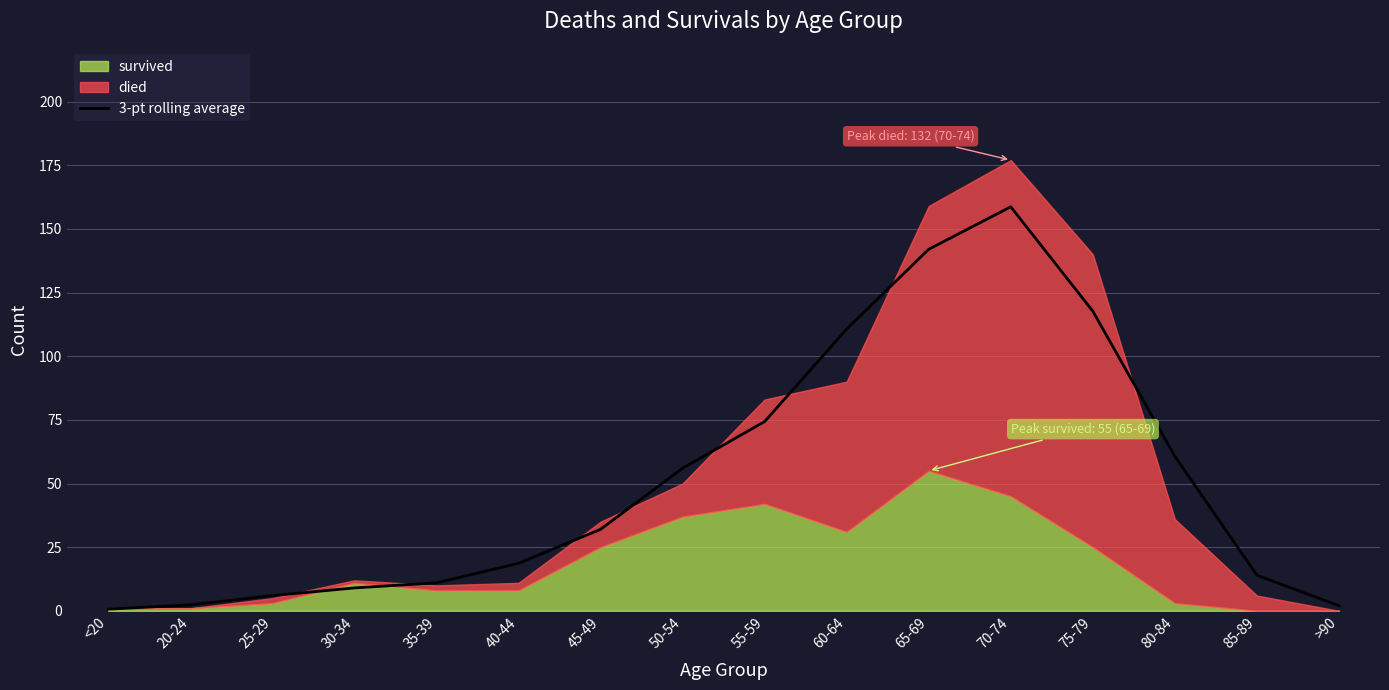

At which label does the data first exceed 31?

45-49